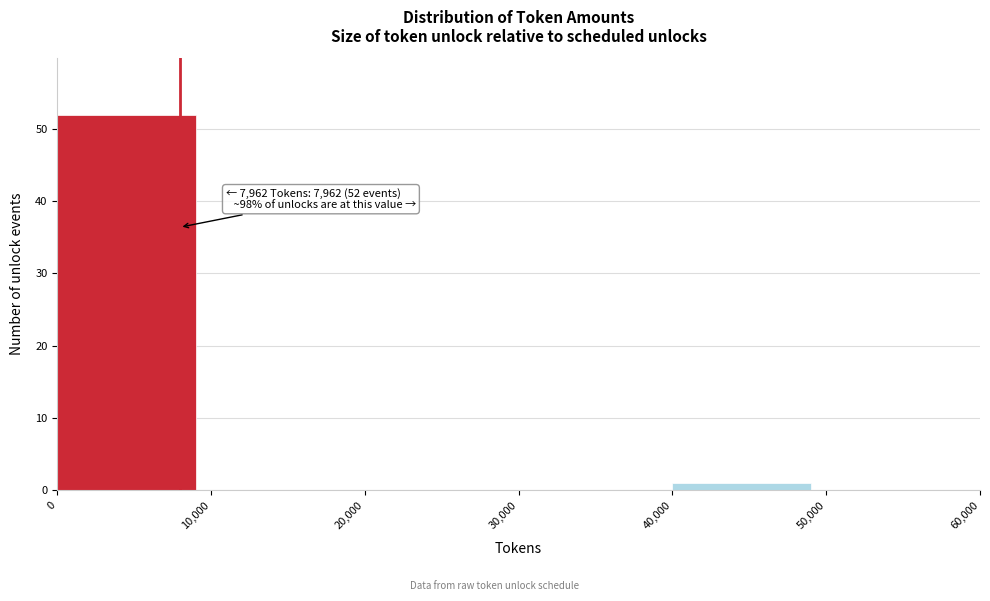

Which range on the x-axis has the tallest bar?

0 to 10,000